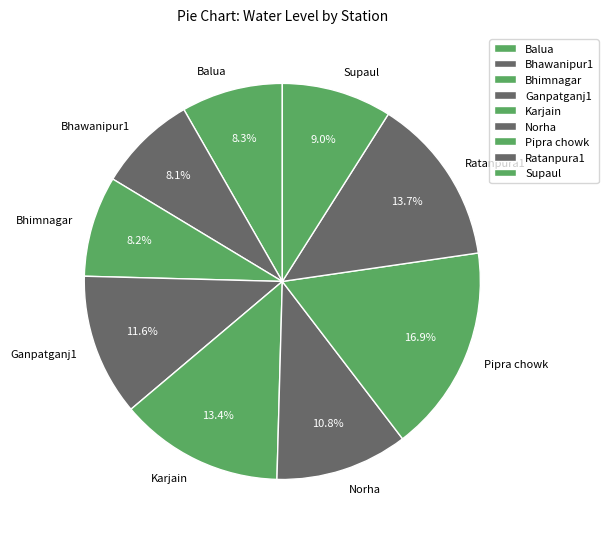

Count the number of slices in the pie.

9